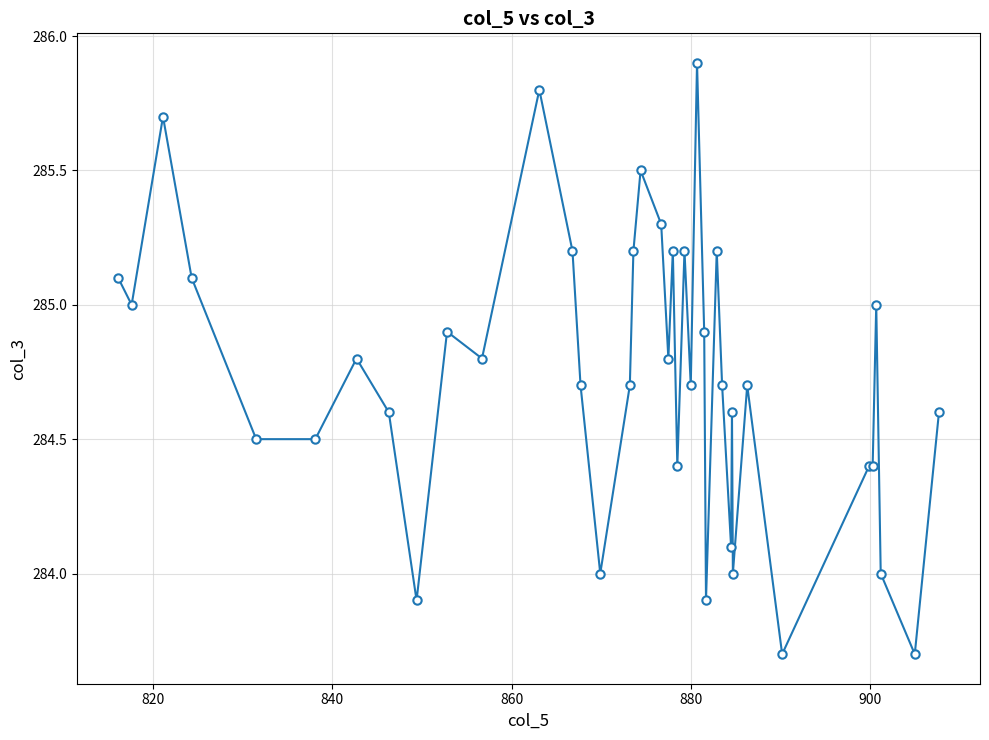

What is the value of the 8th point from the left?

284.6